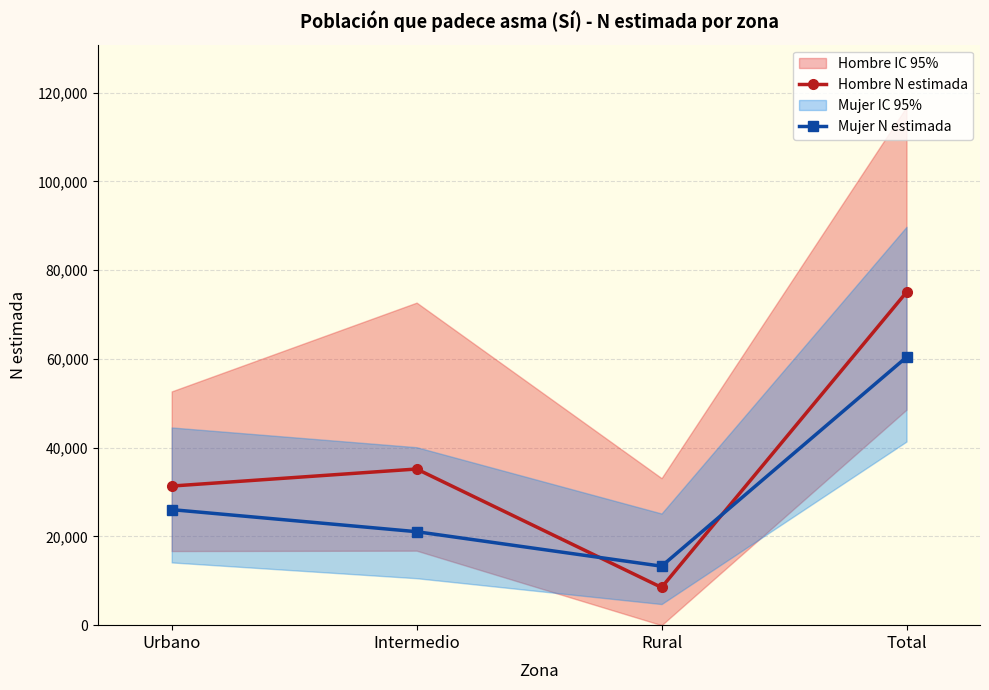

True or false: Mujer N estimada has more than 0 interior local peaks.

False